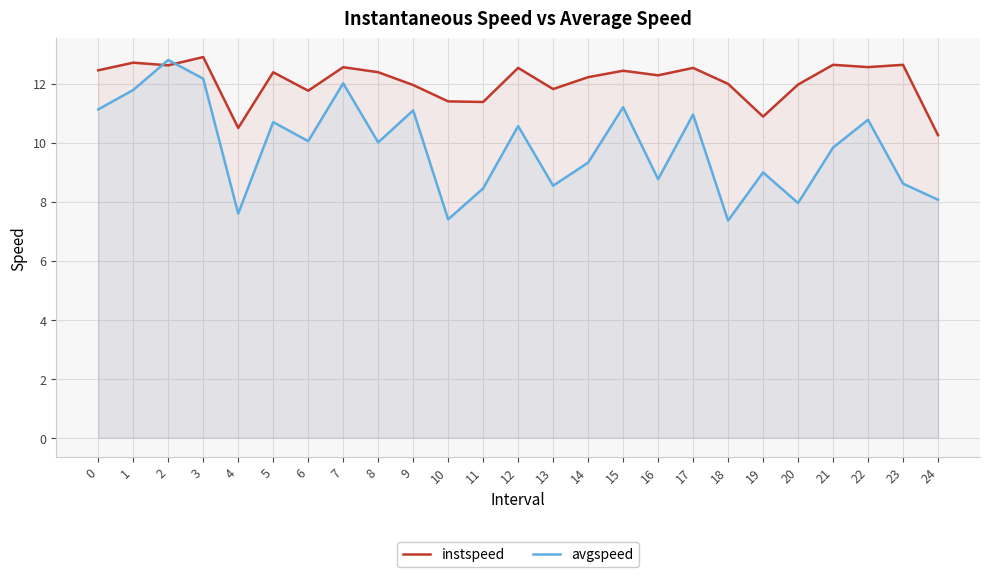

Reading left to right, list all the values displayed in this chart.

instspeed: 0=12.4	1=12.7	2=12.6	3=12.9	4=10.5	5=12.4	6=11.8	7=12.6	8=12.4	9=11.9	10=11.4	11=11.4	12=12.5	13=11.8	14=12.2	15=12.4	16=12.3	17=12.5	18=12.0	19=10.9	20=12.0	21=12.6	22=12.6	23=12.6	24=10.3
avgspeed: 0=11.1	1=11.8	2=12.8	3=12.2	4=7.6	5=10.7	6=10.0	7=12.0	8=10.0	9=11.1	10=7.4	11=8.4	12=10.6	13=8.5	14=9.3	15=11.2	16=8.8	17=10.9	18=7.4	19=9.0	20=8.0	21=9.8	22=10.8	23=8.6	24=8.1